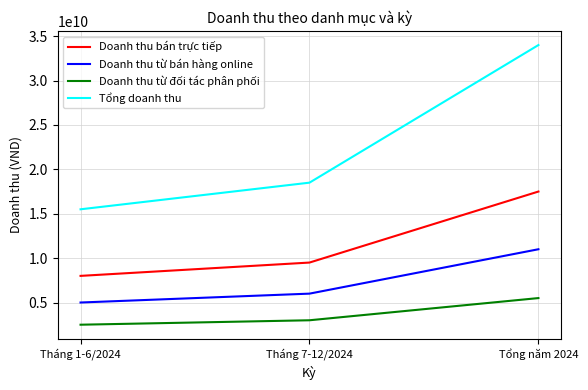

Is it true that Doanh thu từ bán hàng online equals 5000000000 at Tháng 1-6/2024?

True